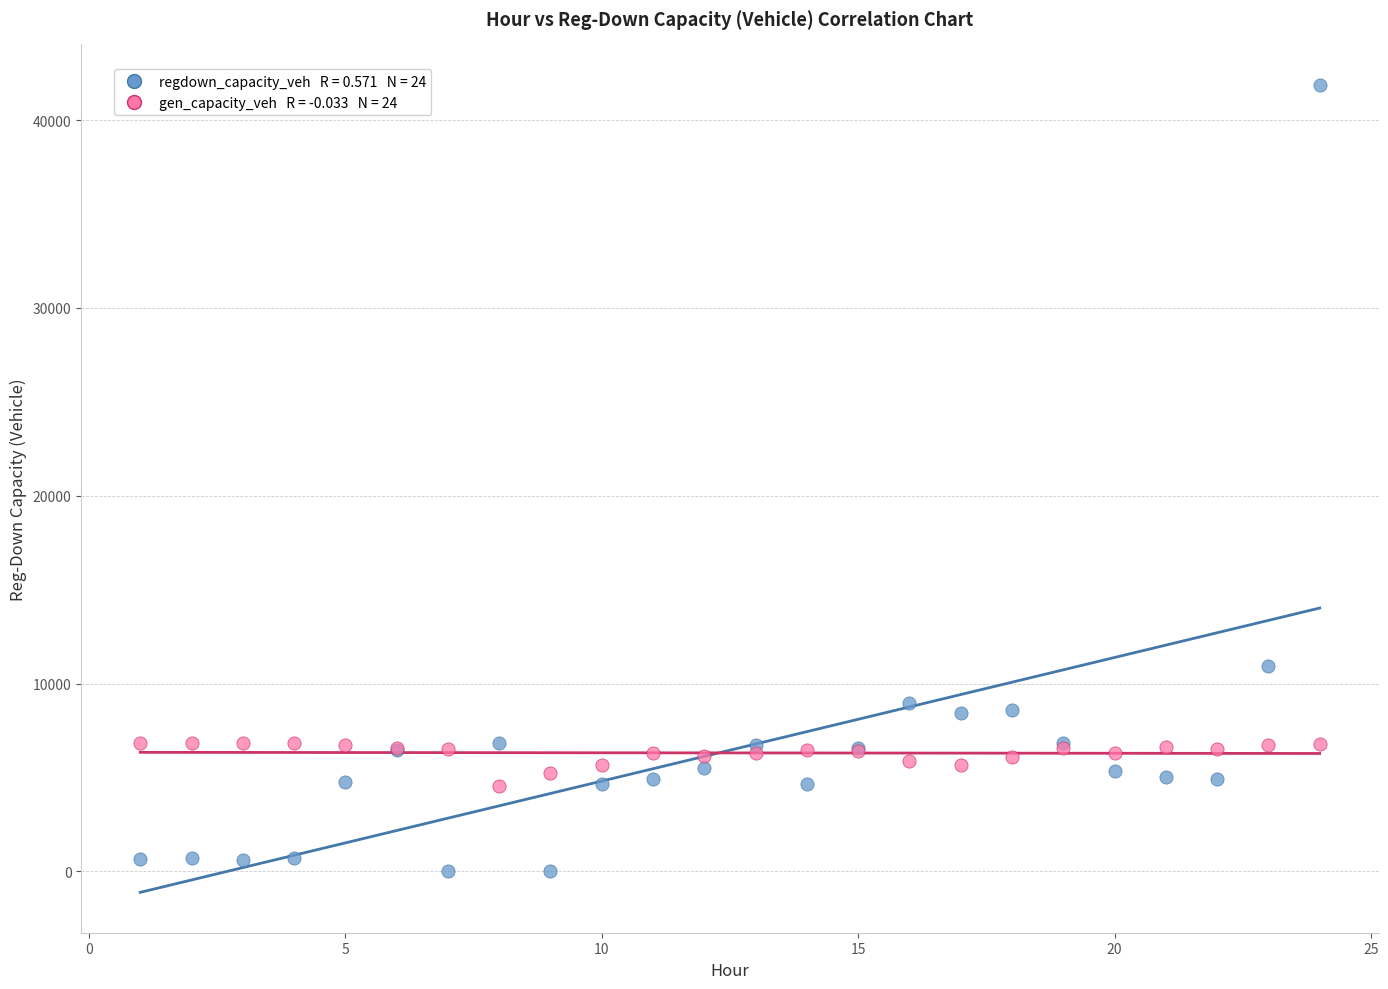

Across all series, what Y value is closest to 20941?

10950.6